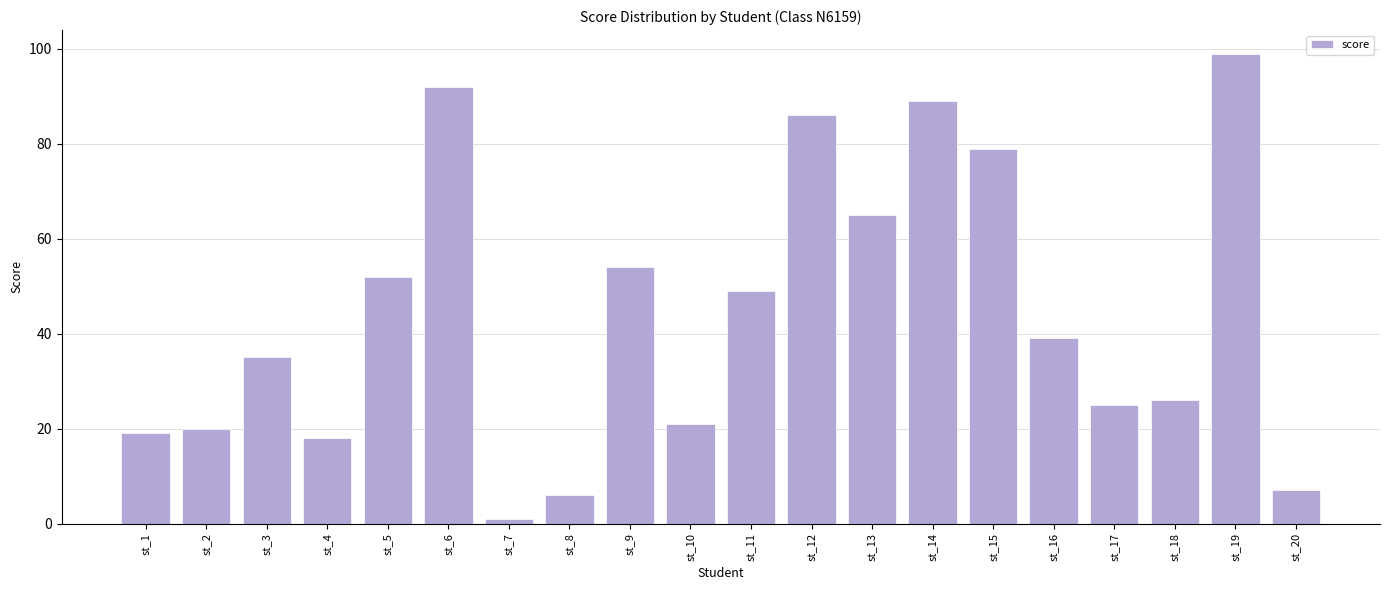

List the labels in order of value, smallest first.

st_7, st_8, st_20, st_4, st_1, st_2, st_10, st_17, st_18, st_3, st_16, st_11, st_5, st_9, st_13, st_15, st_12, st_14, st_6, st_19